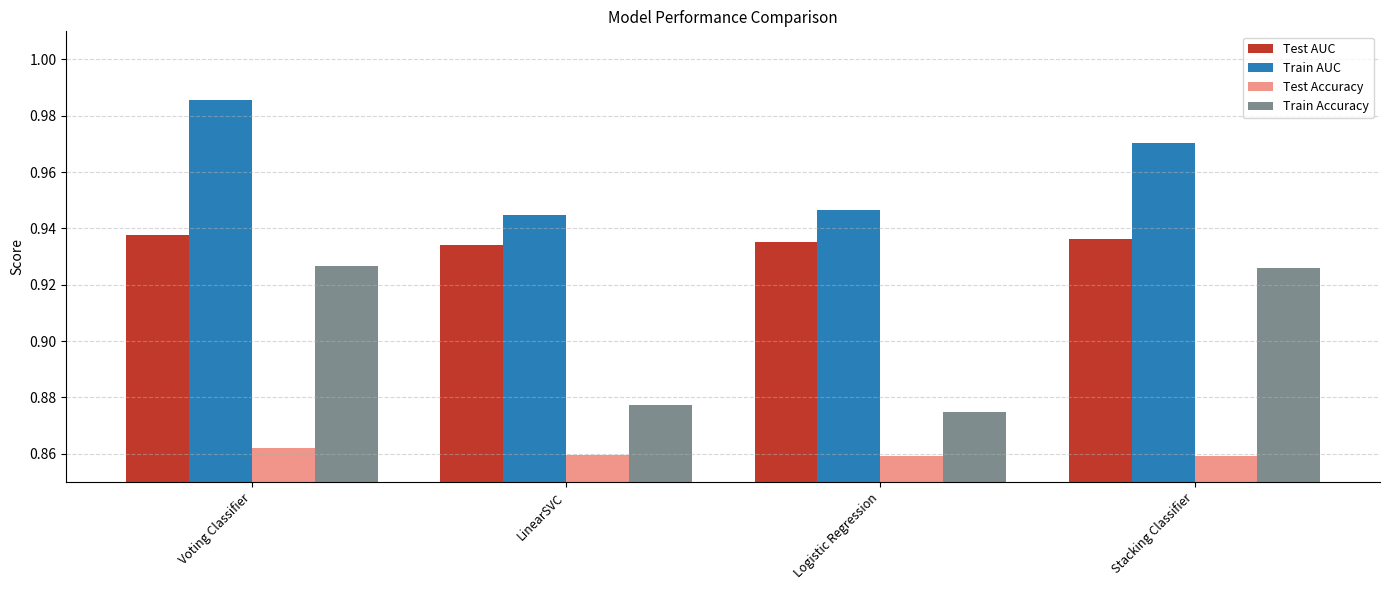

What position from the right is LinearSVC?

3